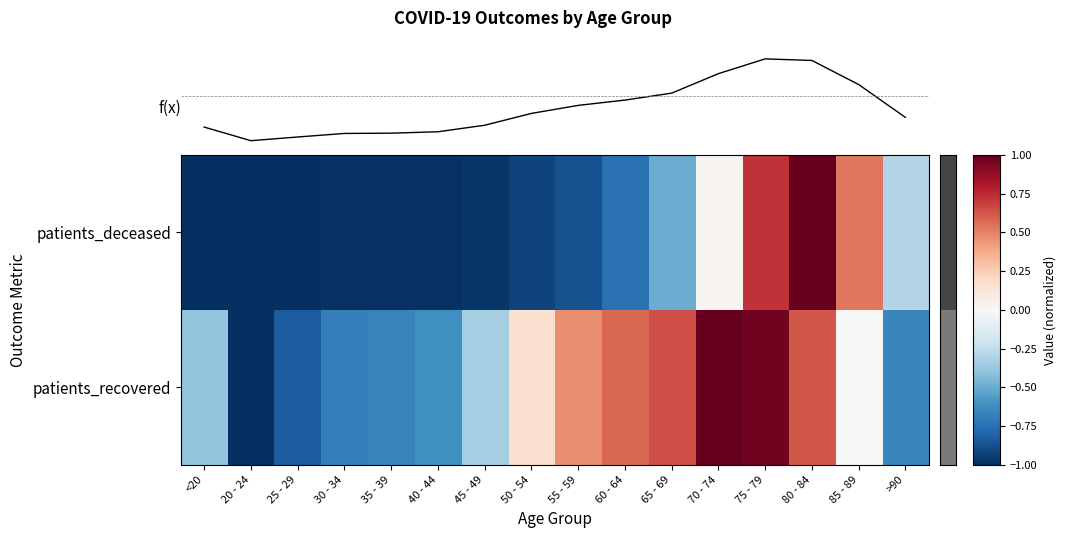

At how many categories does at least one series exceed 0?

8